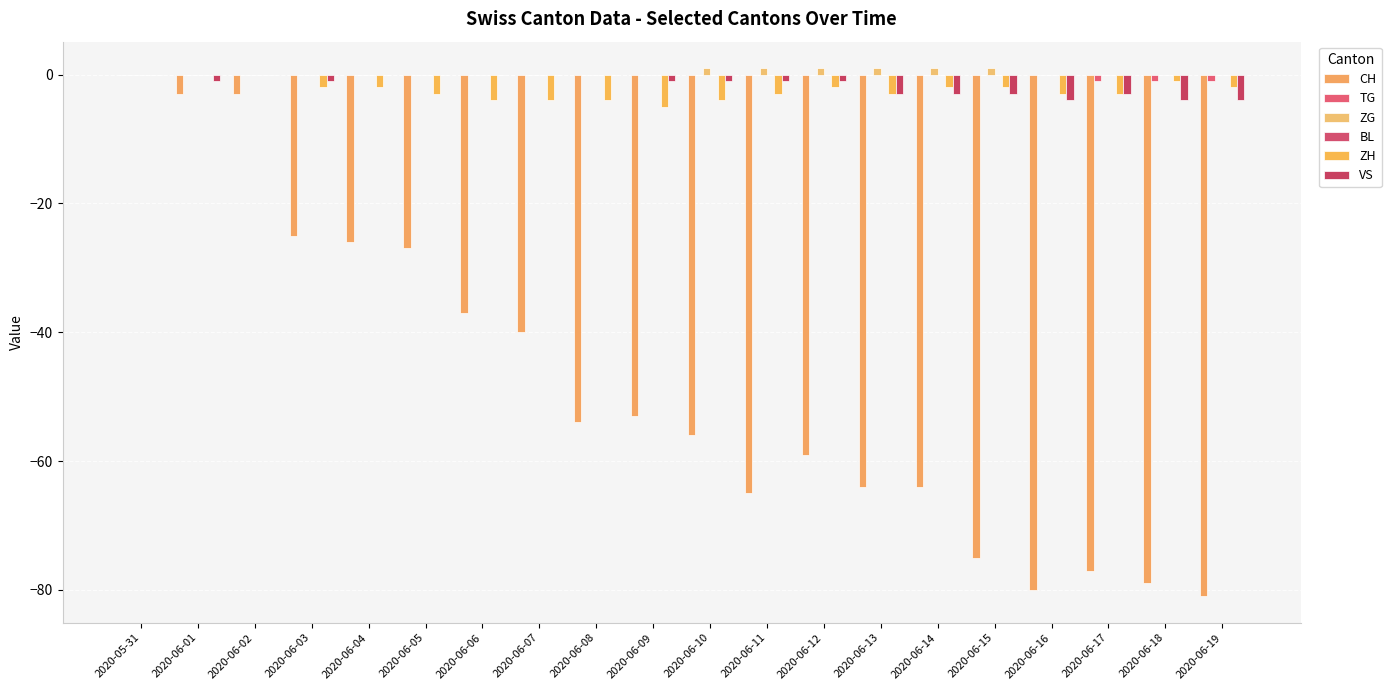

What is the label of the 16th bar from the right?

2020-06-04